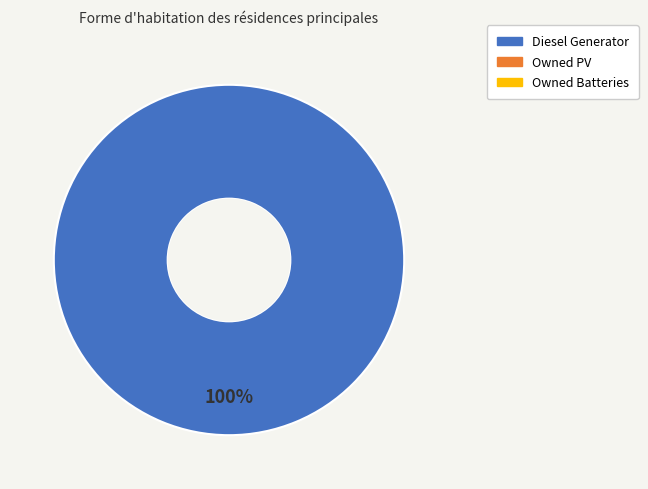

Does any single category account for the majority?

Yes